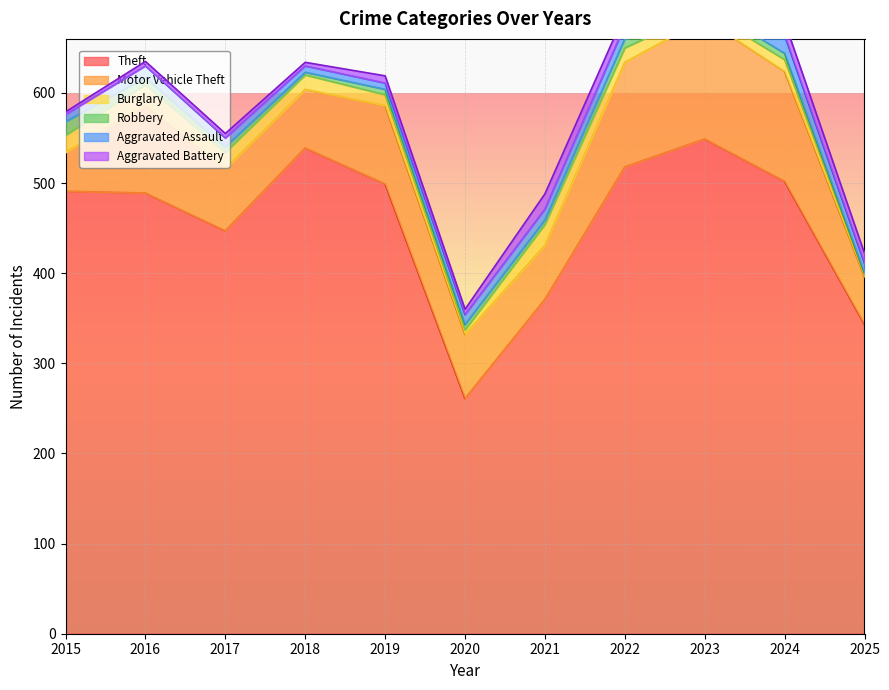

Read the Aggravated Battery value at 2017, to the nearest 5.

5